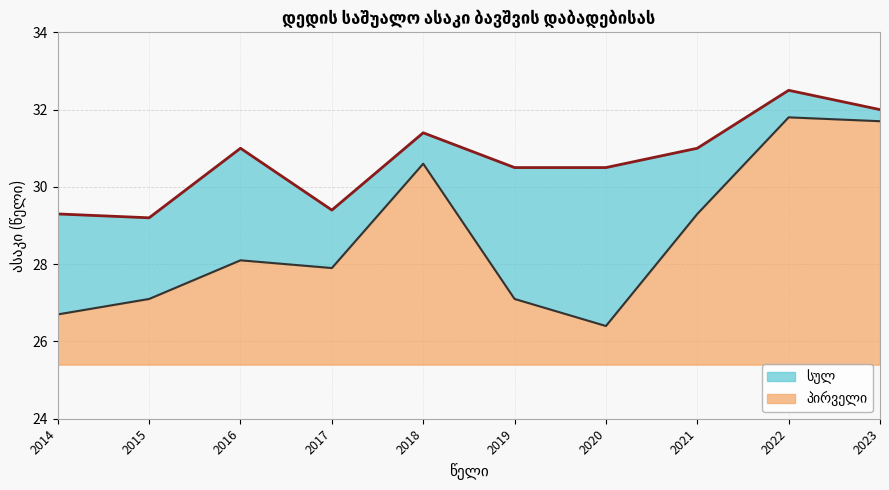

What value does the სულ (ხაზი) series have at 2015?

29.2